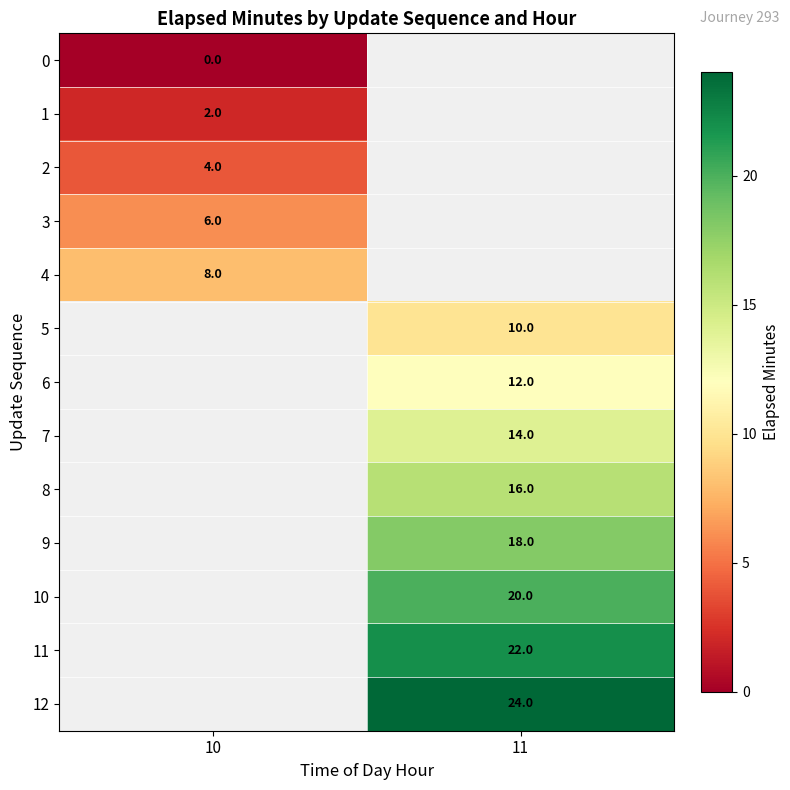

Is it true that 4 equals 8 at 10?

True